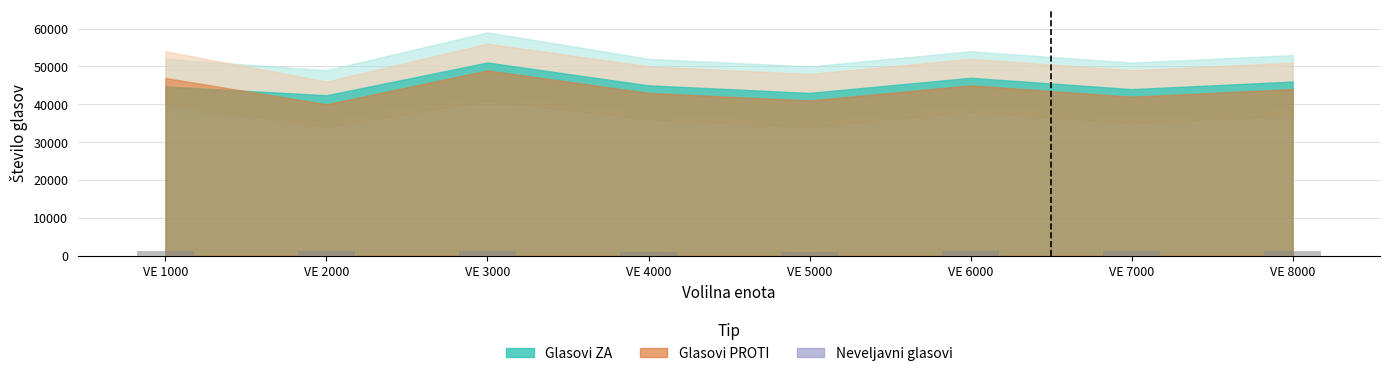

What is the difference between the values at VE 5000 and VE 4000?

50